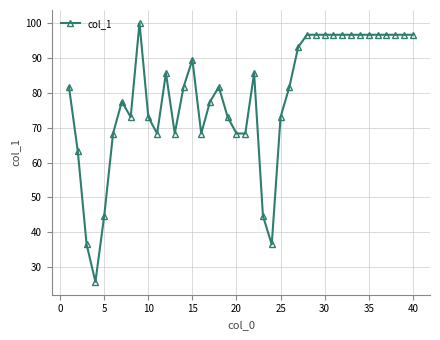

What is the value of the 26th point from the left?

81.6